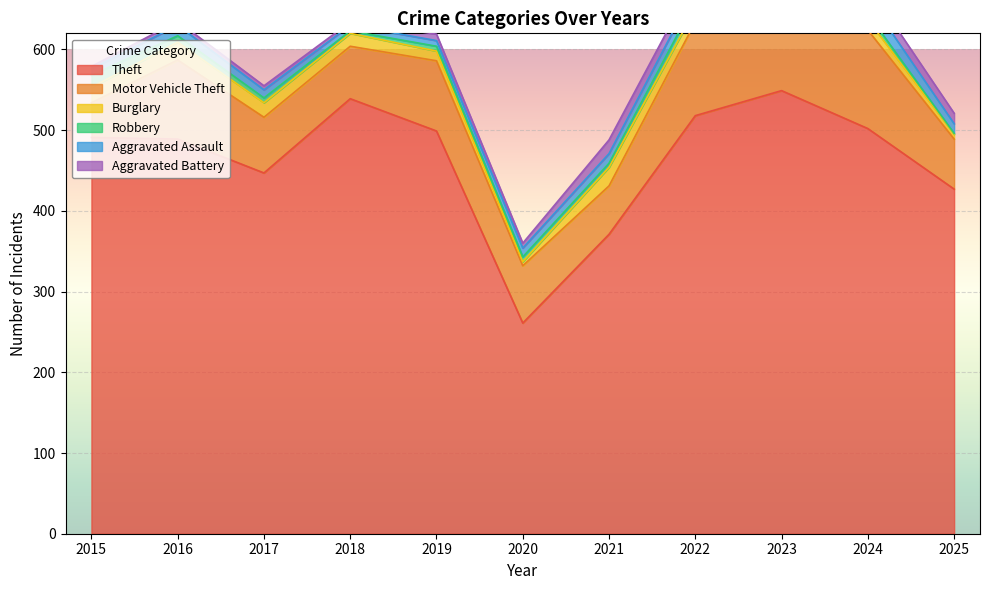

True or false: Aggravated Battery and Theft intersect in this chart.

False